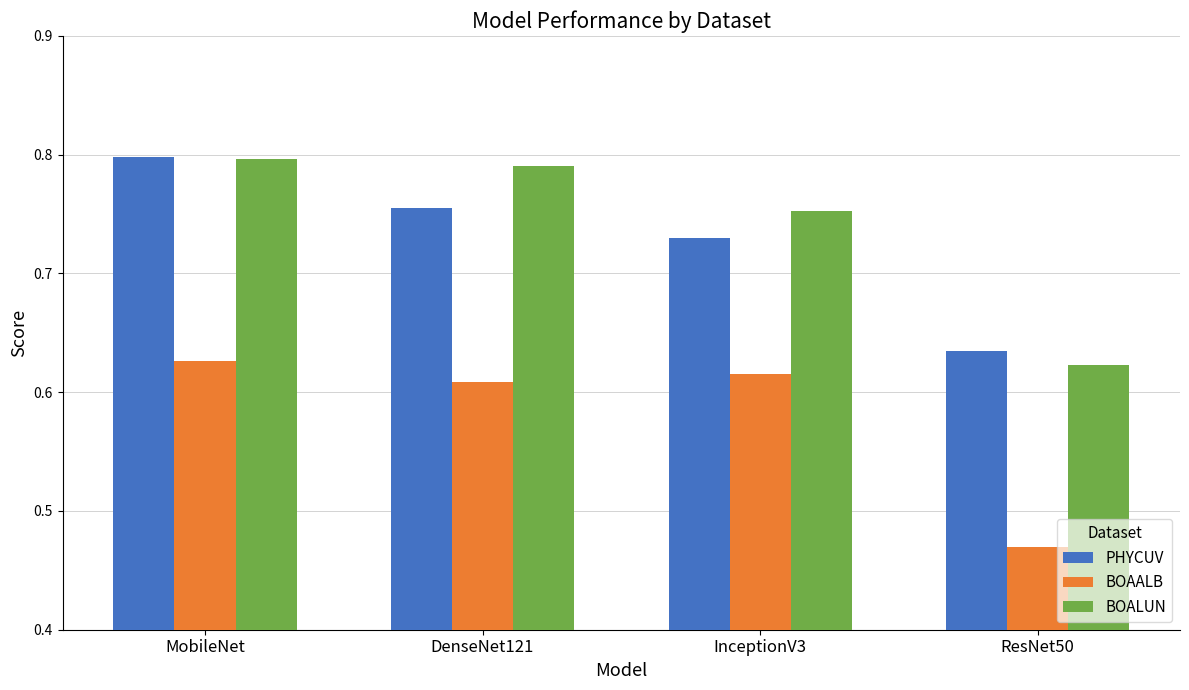

How many BOAALB values are between 0 and 1?

4